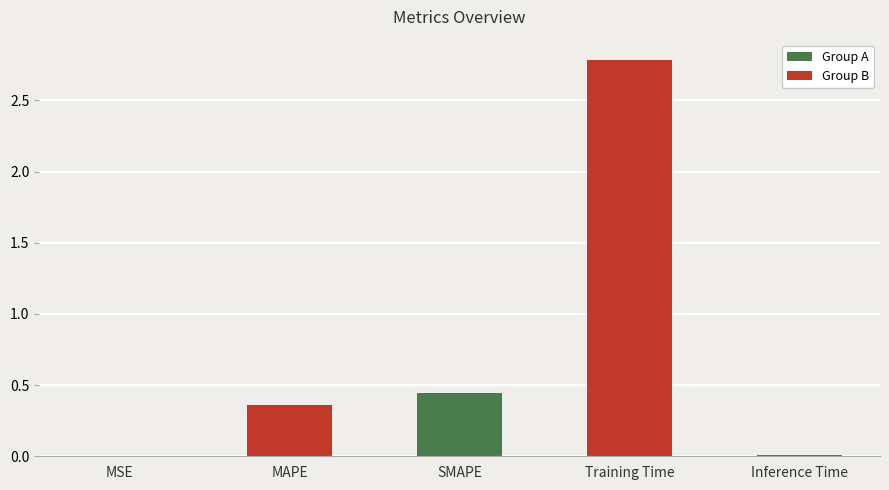

At which category does the chart reach its peak across all series?

Training Time